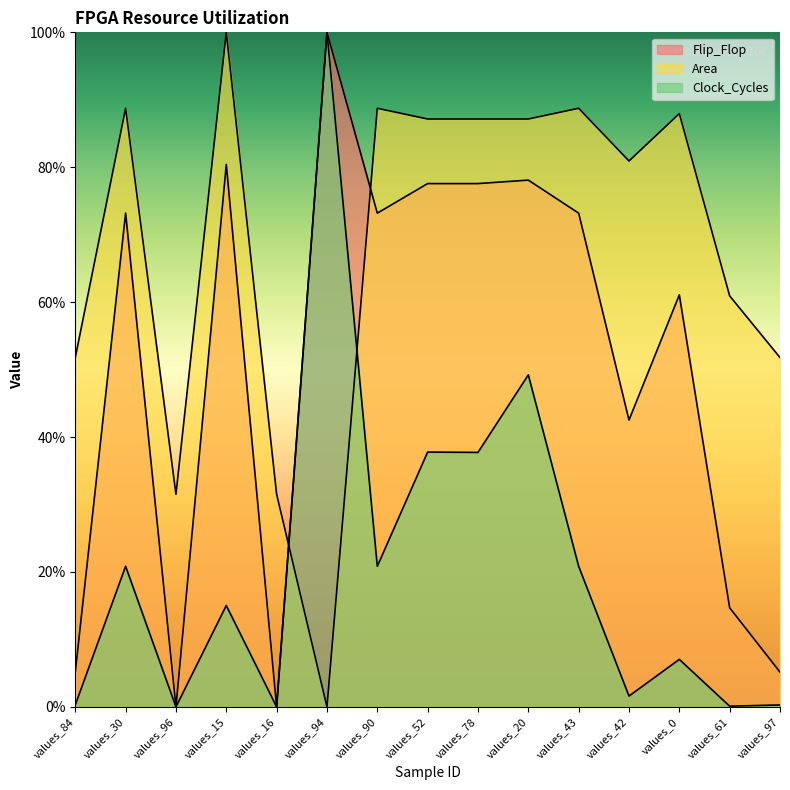

At which category is the sum across all series the highest?

values_20